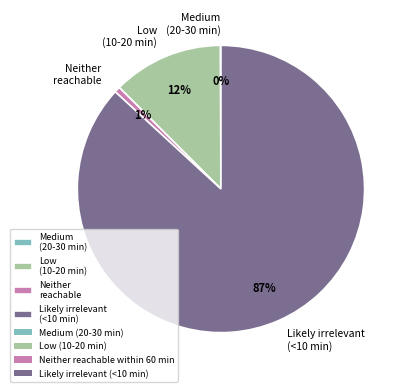

Is there a majority slice in this chart?

Yes